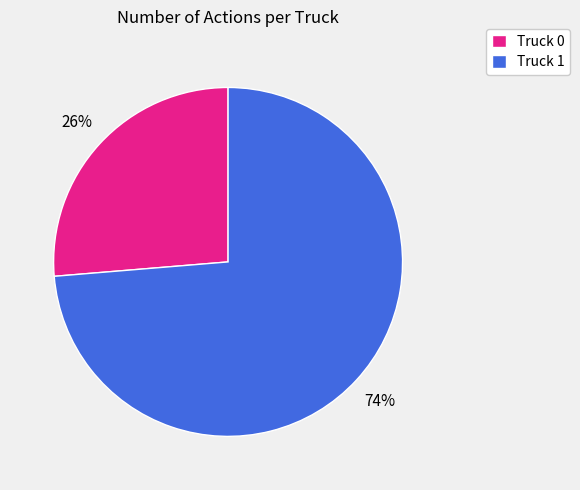

To the nearest percent, what portion does Truck 1 represent?

74%